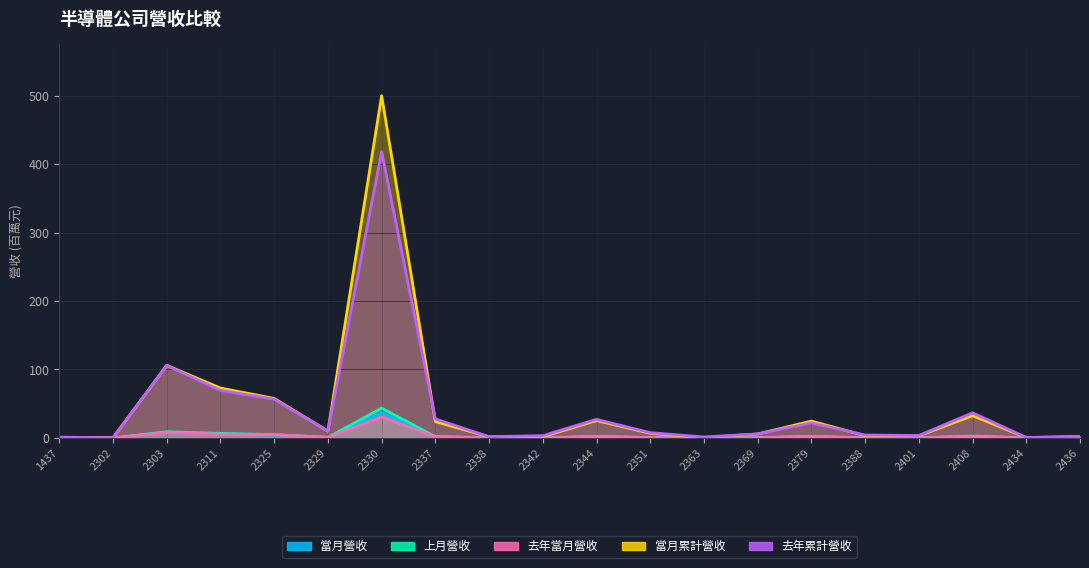

Reading left to right, what are all the values shown in this chart?

當月營收: 1437=0.1	2302=0.0	2303=7.8	2311=5.9	2325=4.2	2329=0.7	2330=36.6	2337=1.4	2338=0.1	2342=0.1	2344=1.8	2351=0.5	2363=0.0	2369=0.4	2379=1.9	2388=0.3	2401=0.2	2408=2.1	2434=0.1	2436=0.1
上月營收: 1437=0.1	2302=0.0	2303=9.0	2311=6.7	2325=4.8	2329=0.7	2330=43.6	2337=2.0	2338=0.1	2342=0.1	2344=2.2	2351=0.6	2363=0.0	2369=0.5	2379=2.1	2388=0.2	2401=0.2	2408=2.7	2434=0.0	2436=0.2
去年當月營收: 1437=0.1	2302=0.0	2303=8.1	2311=5.5	2325=4.7	2329=0.9	2330=30.6	2337=2.1	2338=0.1	2342=0.1	2344=1.8	2351=0.6	2363=0.0	2369=0.4	2379=1.8	2388=0.3	2401=0.3	2408=2.0	2434=0.1	2436=0.1
當月累計營收: 1437=0.9	2302=0.3	2303=106.0	2311=72.9	2325=57.7	2329=10.0	2330=499.9	2337=23.9	2338=1.7	2342=1.8	2344=25.4	2351=6.8	2363=0.5	2369=5.8	2379=24.6	2388=3.4	2401=3.1	2408=32.5	2434=0.5	2436=2.0
去年累計營收: 1437=1.2	2302=0.3	2303=105.9	2311=69.4	2325=56.6	2329=10.3	2330=418.2	2337=27.8	2338=1.8	2342=3.3	2344=27.2	2351=7.8	2363=1.4	2369=5.8	2379=21.9	2388=4.2	2401=3.6	2408=36.7	2434=0.7	2436=2.1